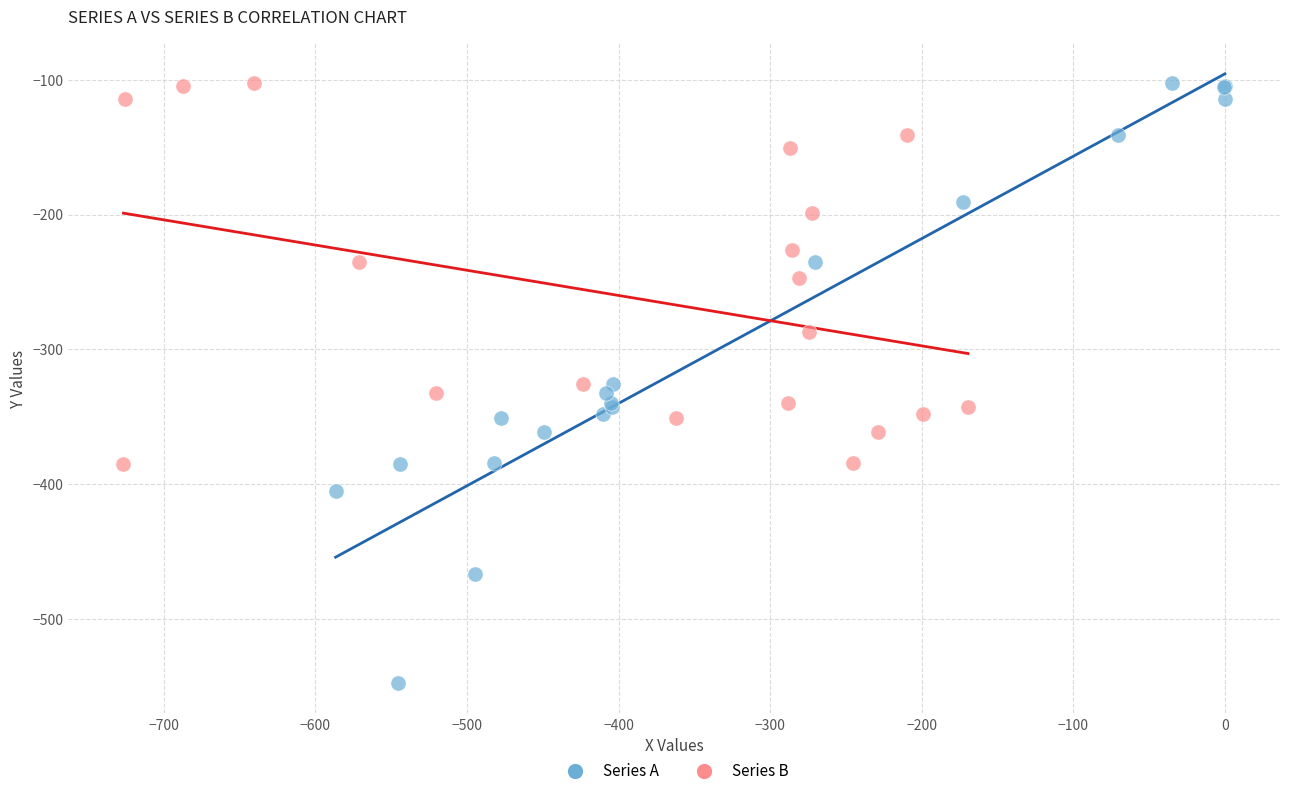

Which series contains the lowest Y value?

Series A